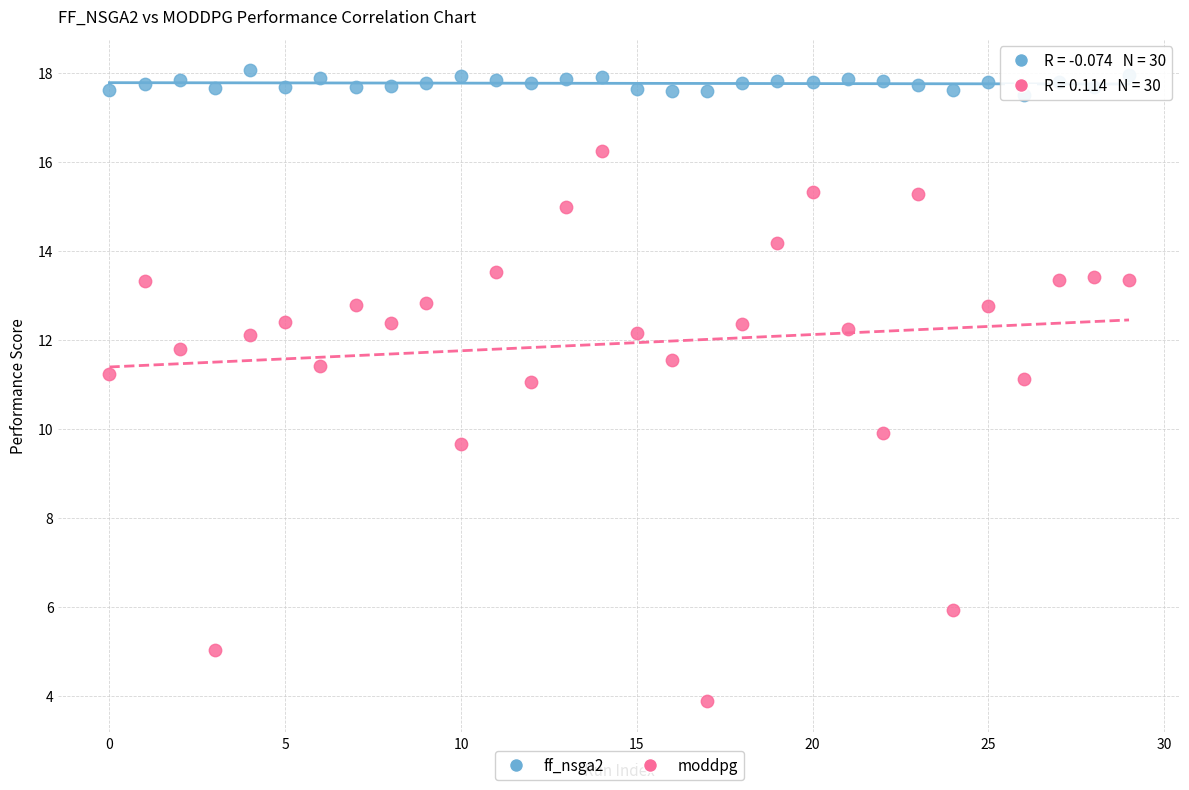

Which series has the largest Y range (max minus min)?

moddpg